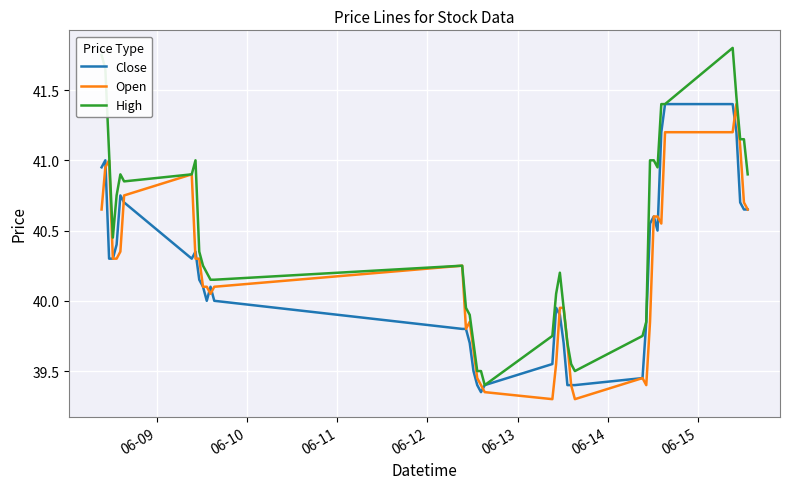

What is the difference between the maximum and second lowest values in the Open series?

2.1